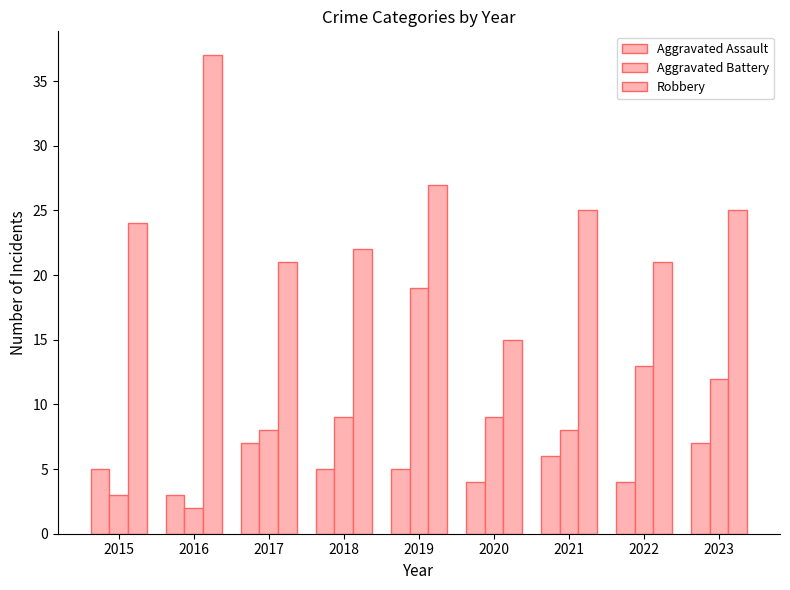

How many data points in Robbery are less than 24?

4